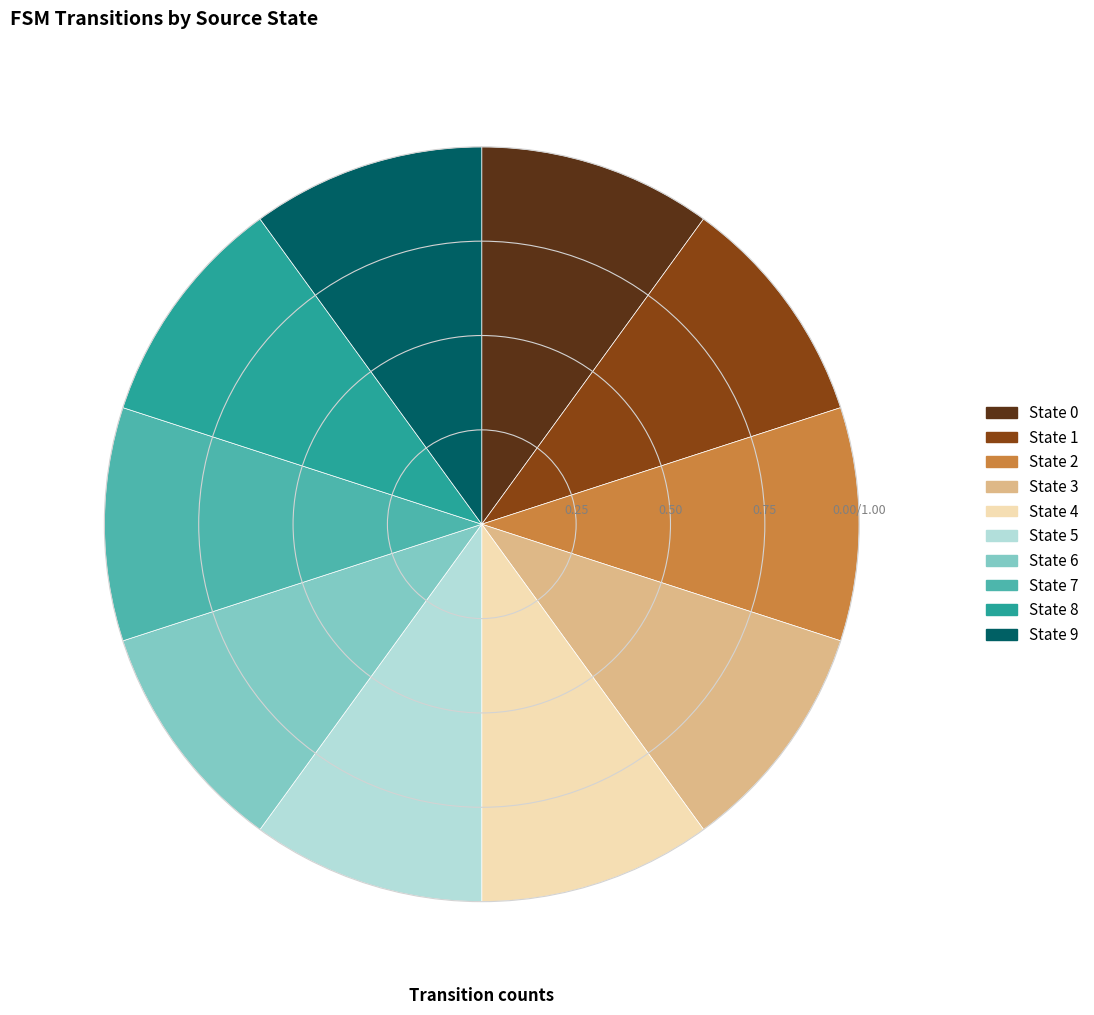

What is the ratio of the value at State 2 to the value at State 7?

1.0